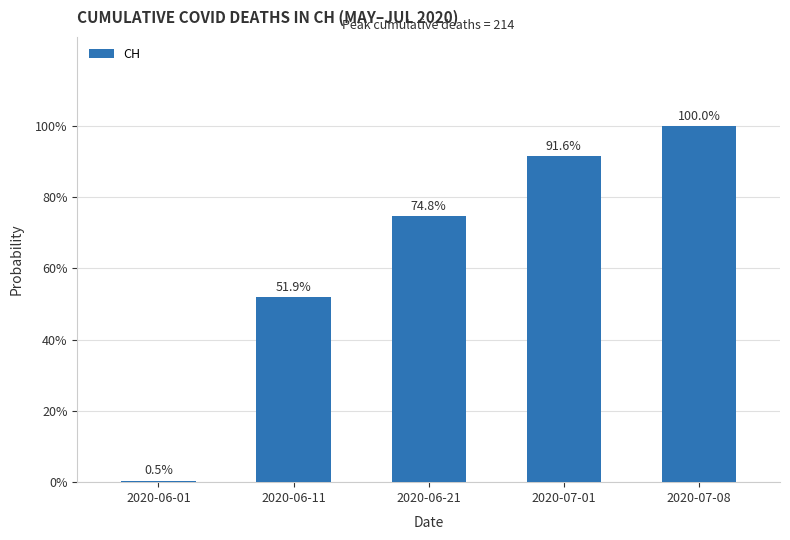

At which category does the chart reach its peak across all series?

2020-07-08